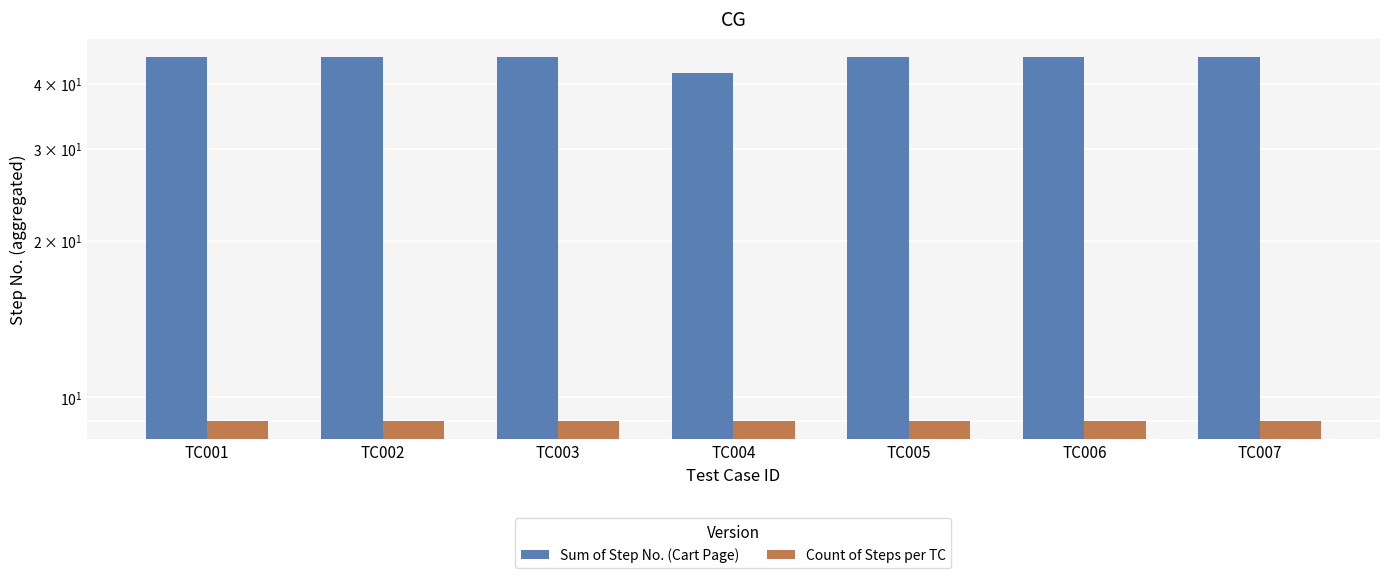

What is the value of the Count of Steps per TC bar at the 2nd from the left?

9